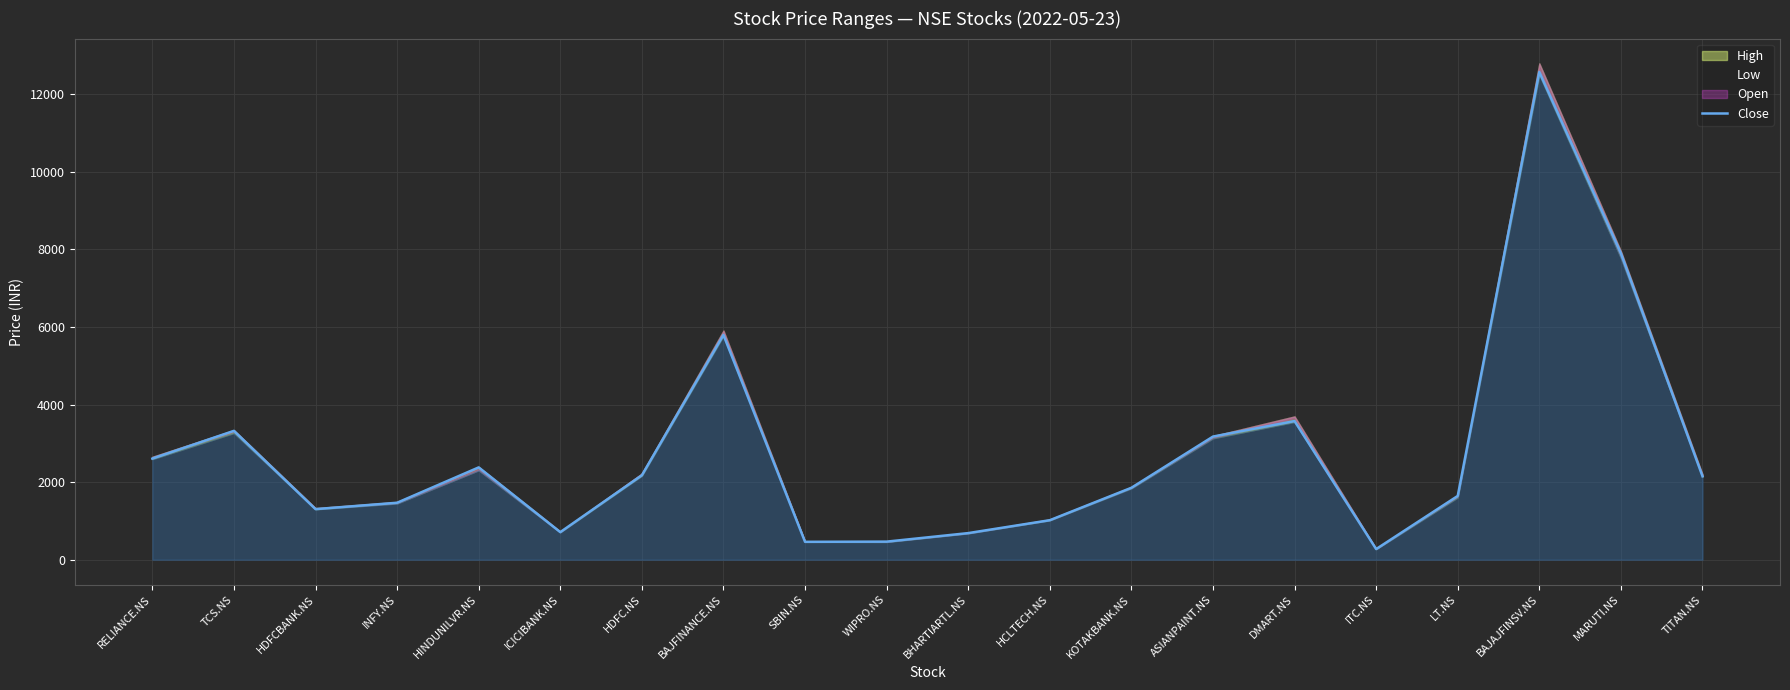

What is the label of the 7th point from the right?

ASIANPAINT.NS